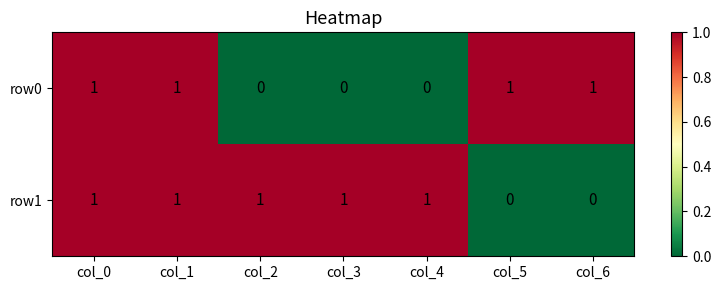

The row0 series shows 0 at col_4. True or false?

True